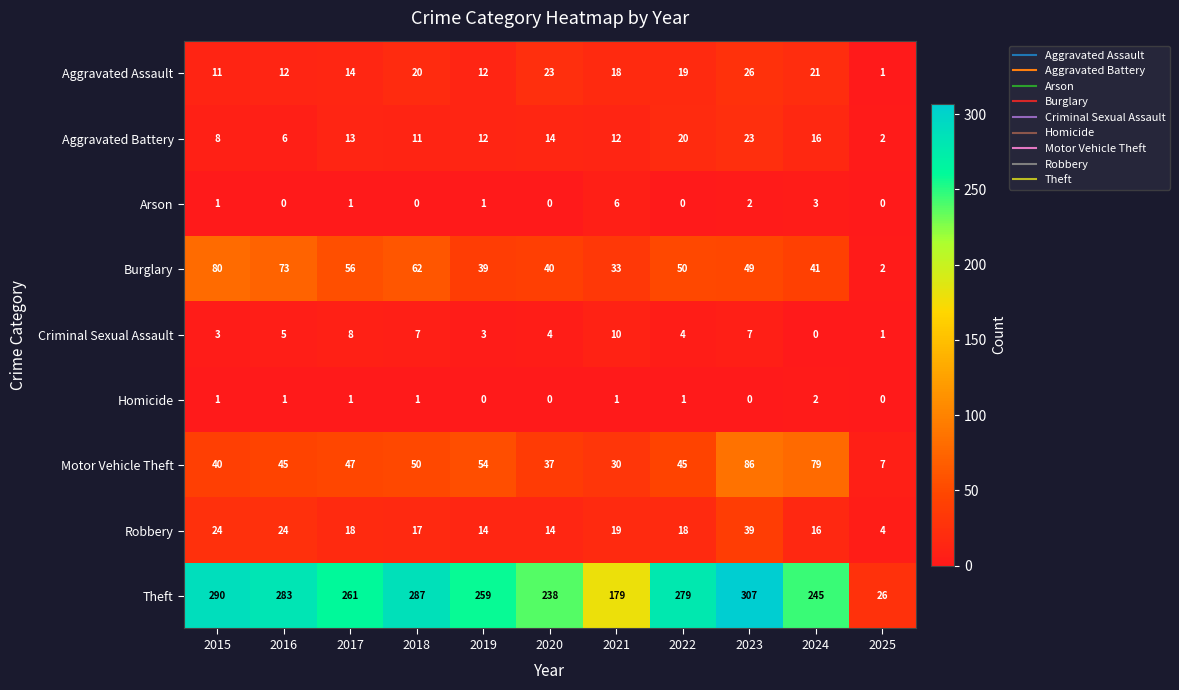

Between 2018 and 2024, which series saw the biggest shift?

Theft